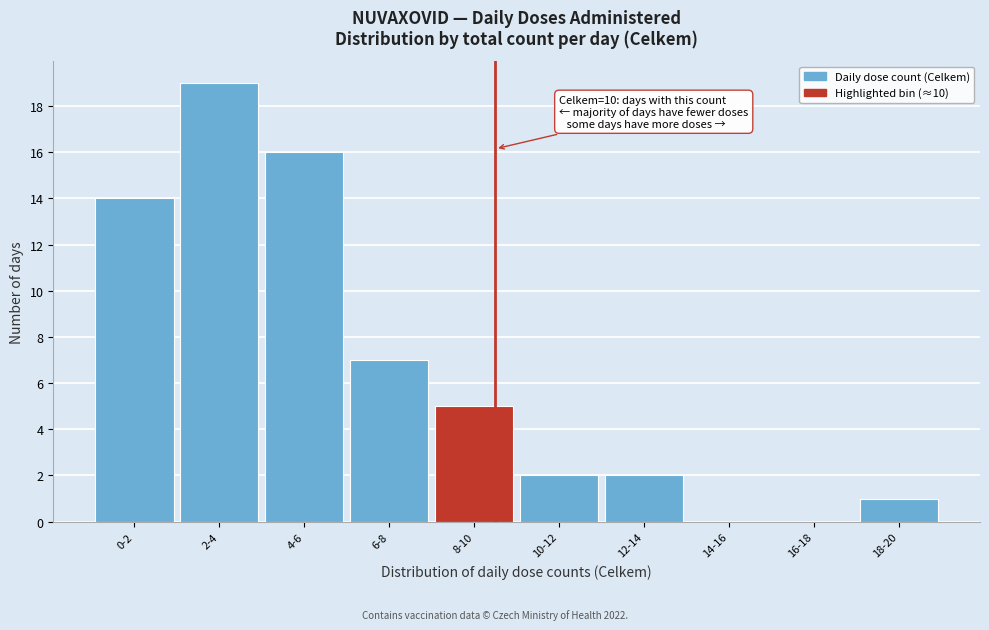

Reading right to left, what are all the values shown in this chart?

18-20=1	16-18=0	14-16=0	12-14=2	10-12=2	8-10=5	6-8=7	4-6=16	2-4=19	0-2=14